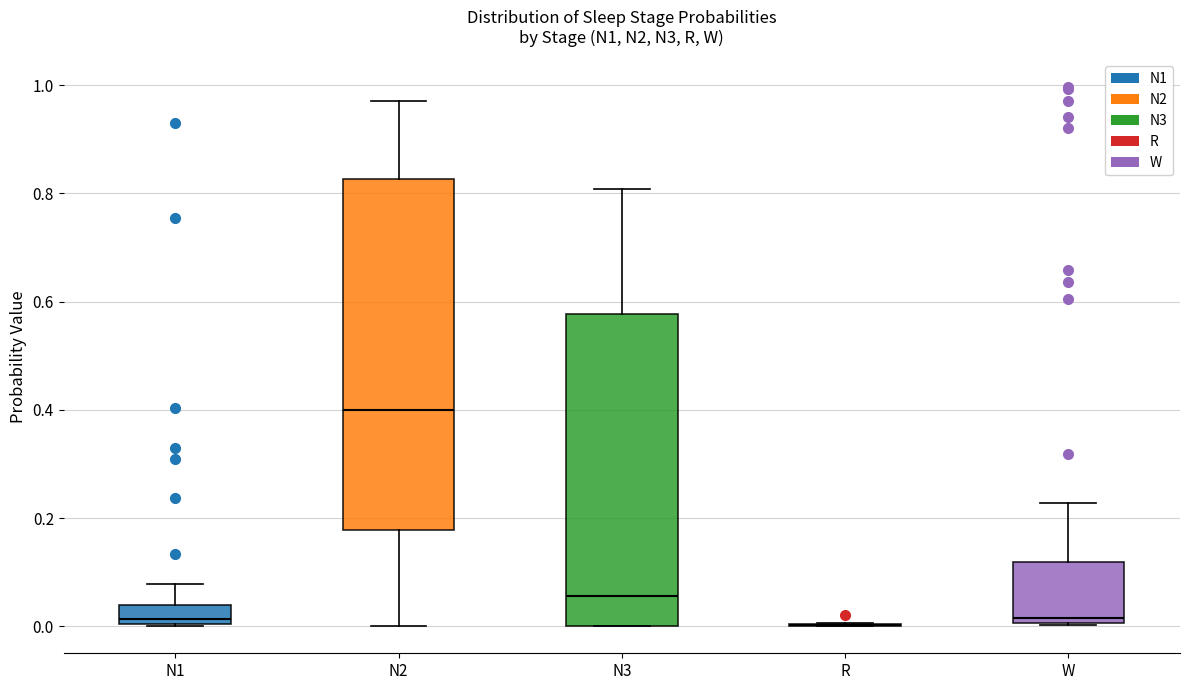

Where is the lower edge of the box for N2 on the y-axis? The values are not printed on the chart, so give them approximately, as read against the axis.

0.18